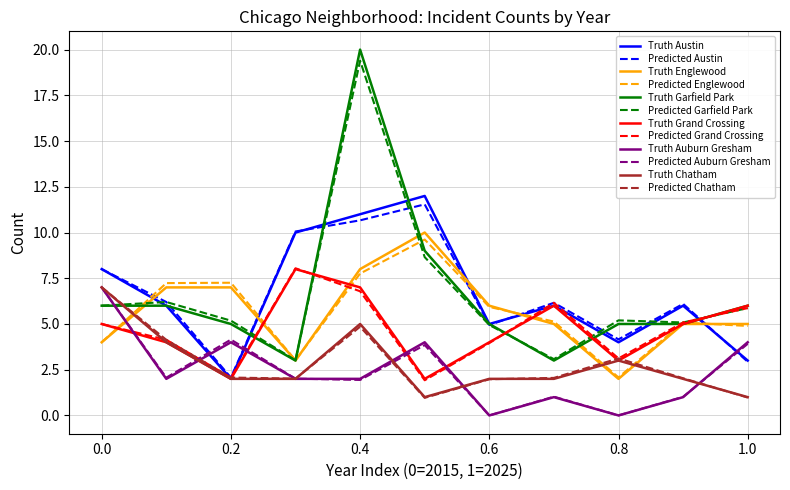

True or false: Predicted Austin and Truth Auburn Gresham intersect in this chart.

True